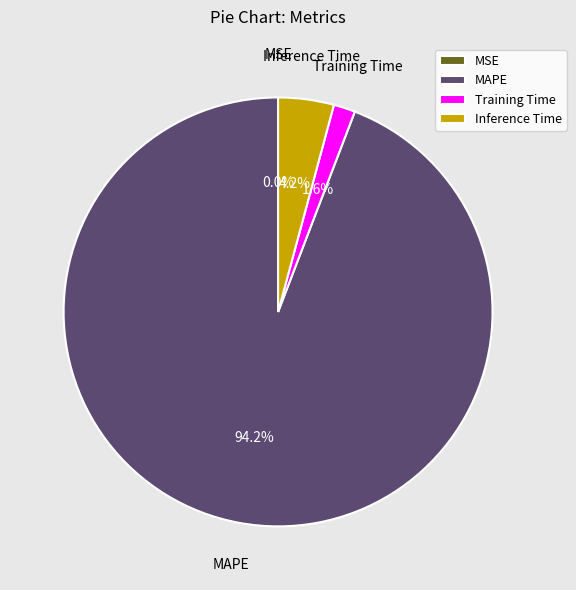

To the nearest percent, what is the combined percentage of Training Time and MAPE?

96%